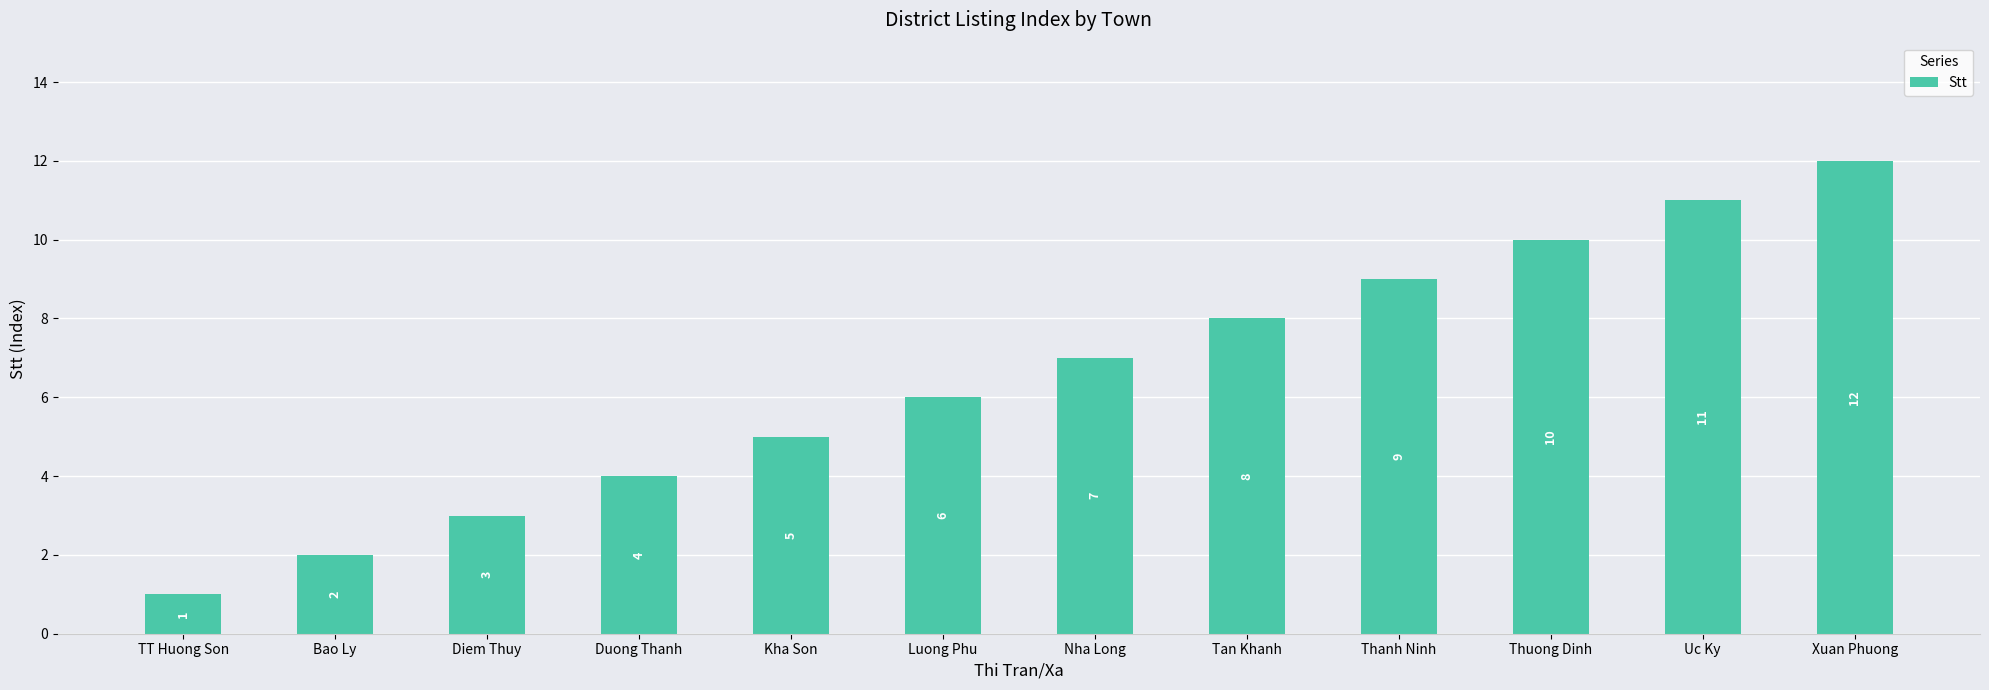

Between Luong Phu and Uc Ky, which is larger?

Uc Ky